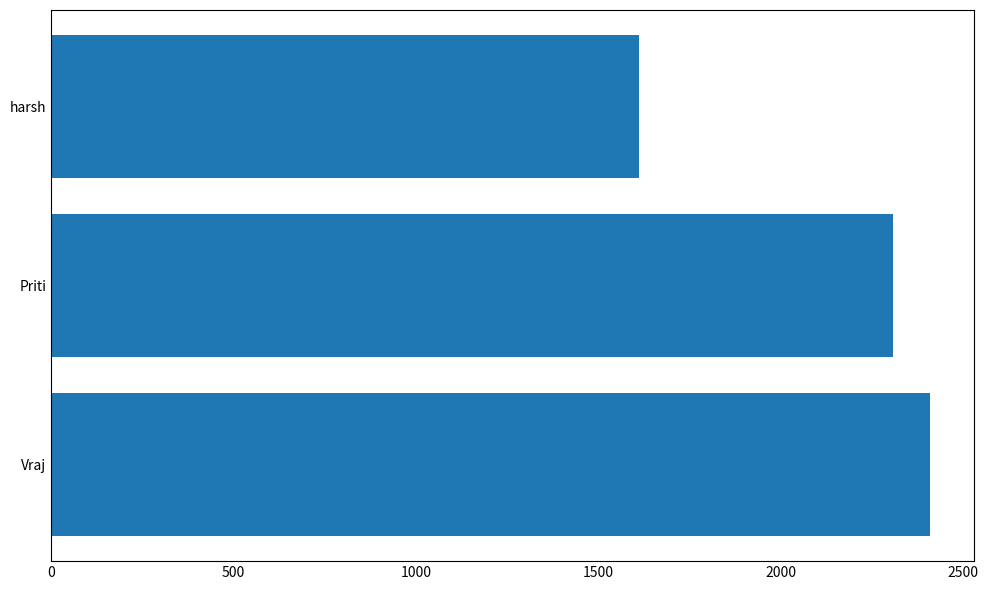

Read the value at harsh, to the nearest 50.

1600